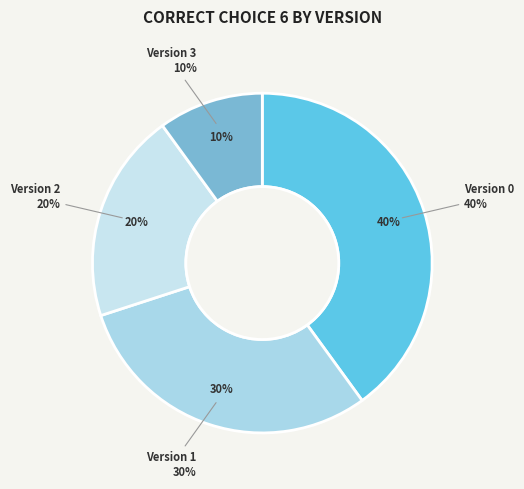

How much of the chart is everything except Version 3?

90.0%